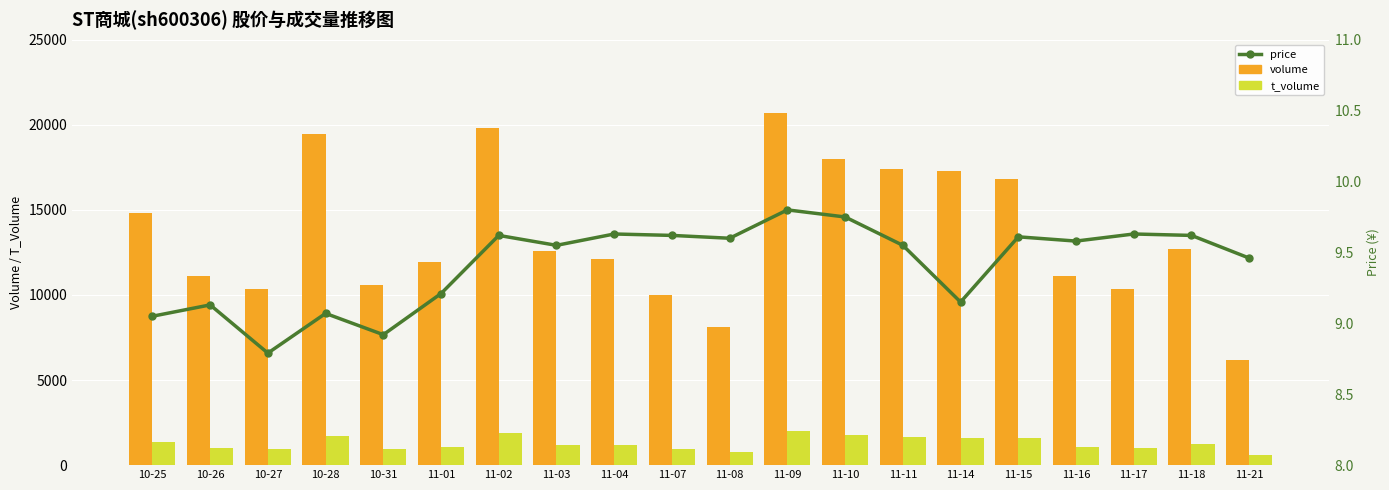

What is the value of the price bar at the 12th from the left?

9.8